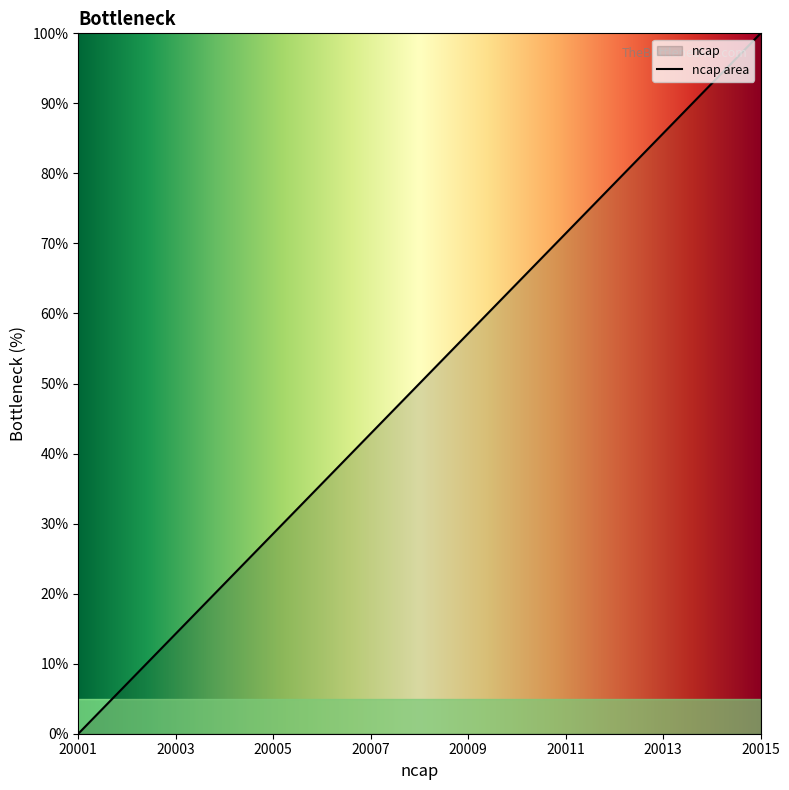

Which category has the lowest value across all series?

20001